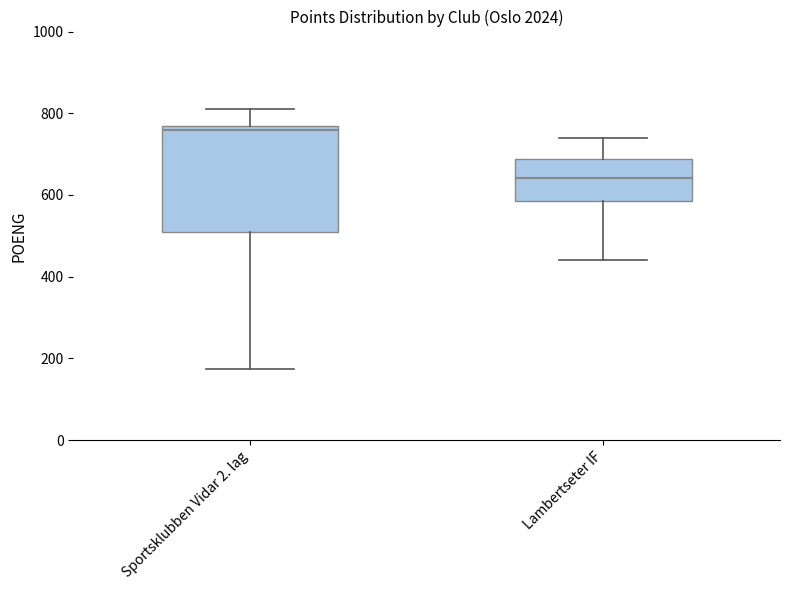

Which box is the tallest, from its lower edge to its upper edge?

Sportsklubben Vidar 2. lag